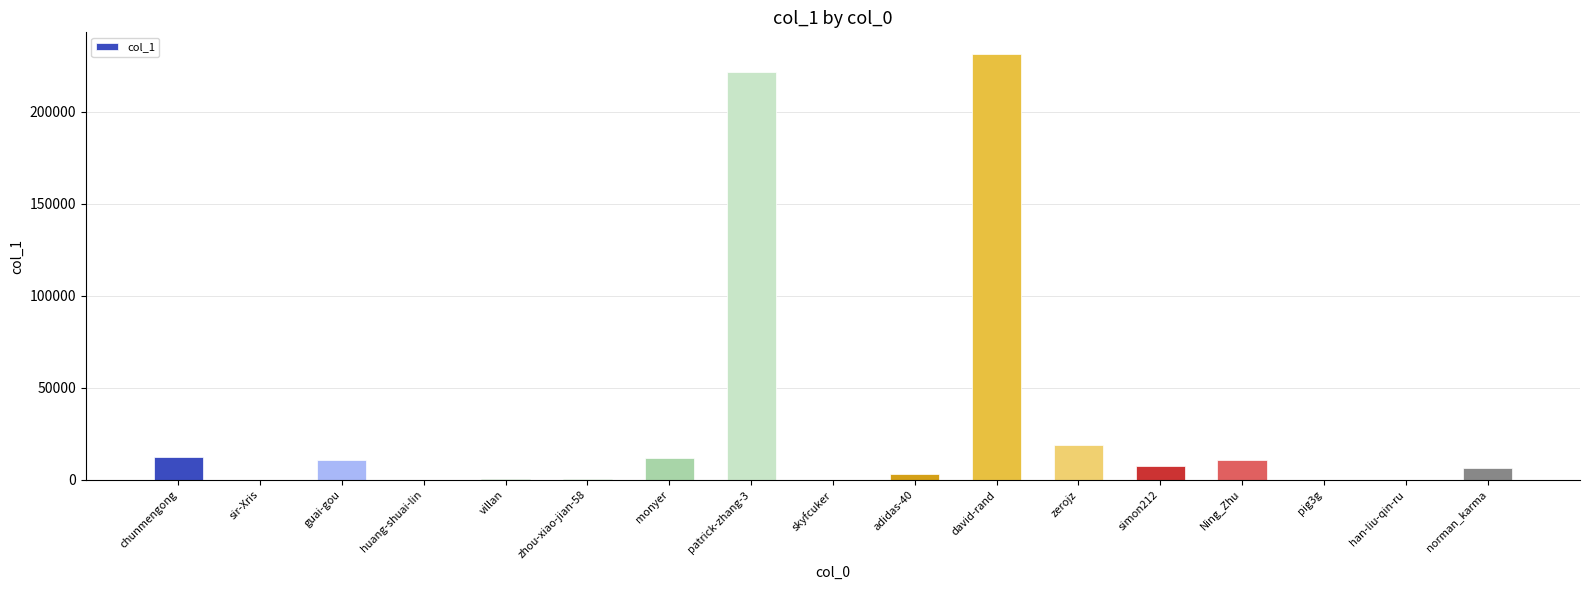

What is the sum of all values?

537654